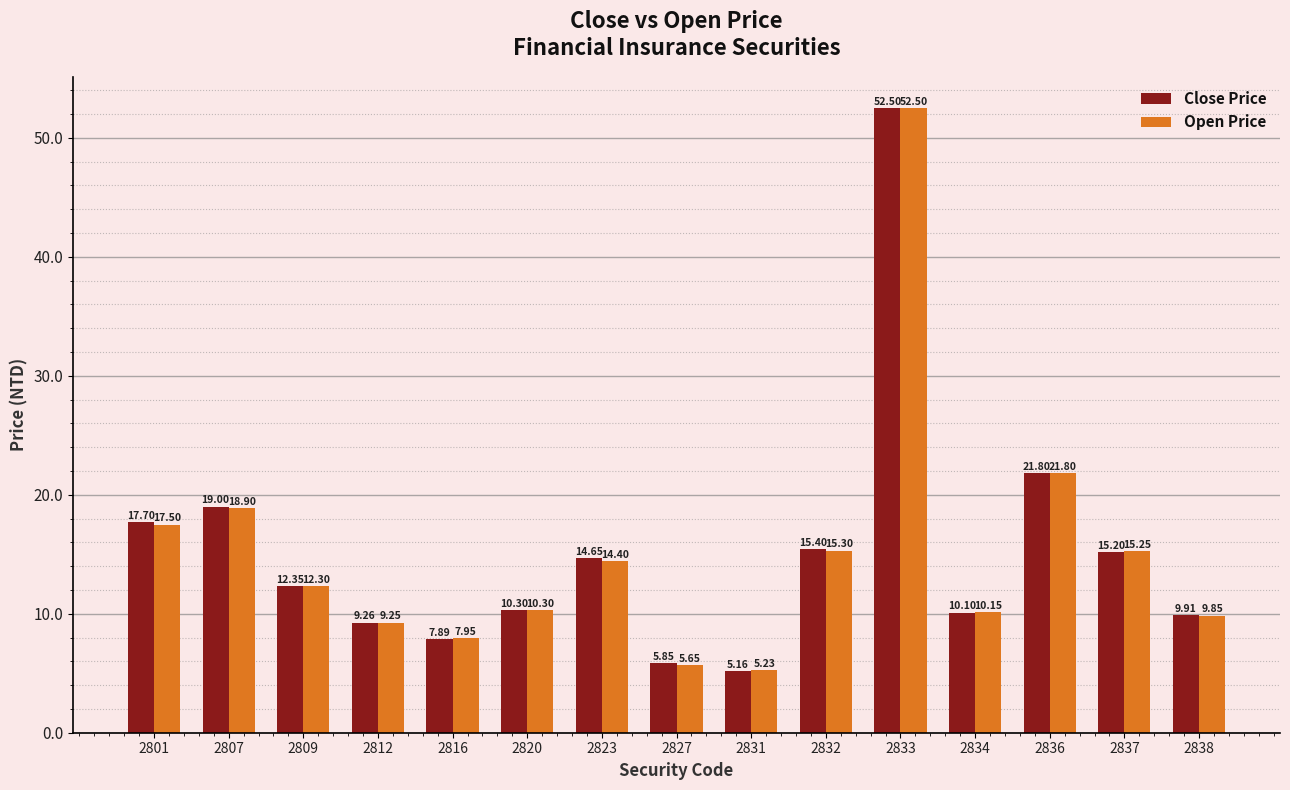

What is the sum of the Close Price values at 2827 and 2812?

15.1